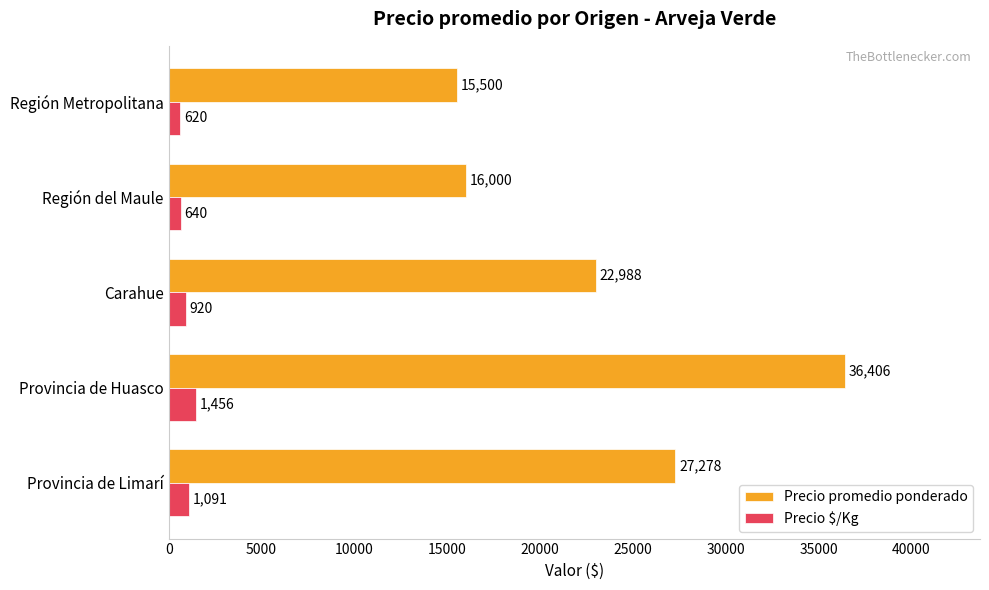

What is the minimum value for Precio $/Kg?

620